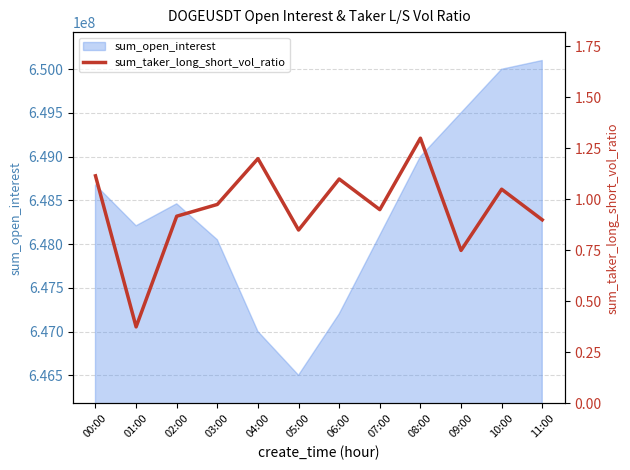

The value of sum_open_interest at 08:00 is 649000000. True or false?

True